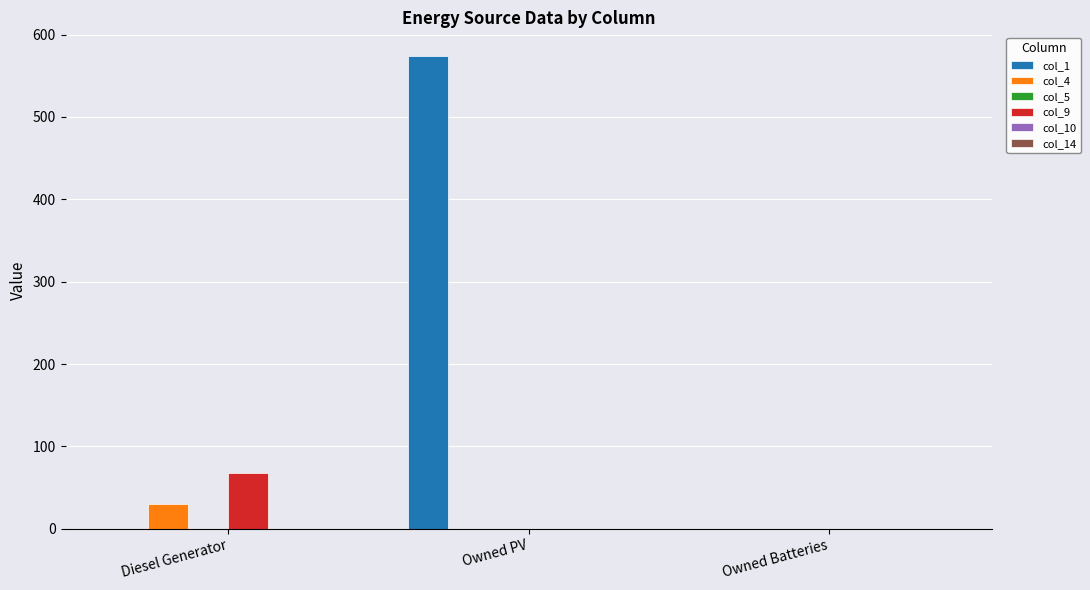

Which series changed the most between Diesel Generator and Owned Batteries?

col_9